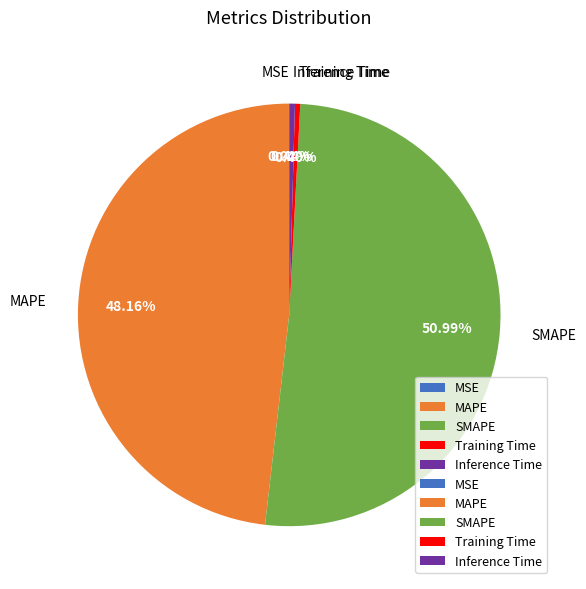

Is there any slice that represents more than half of the pie?

Yes